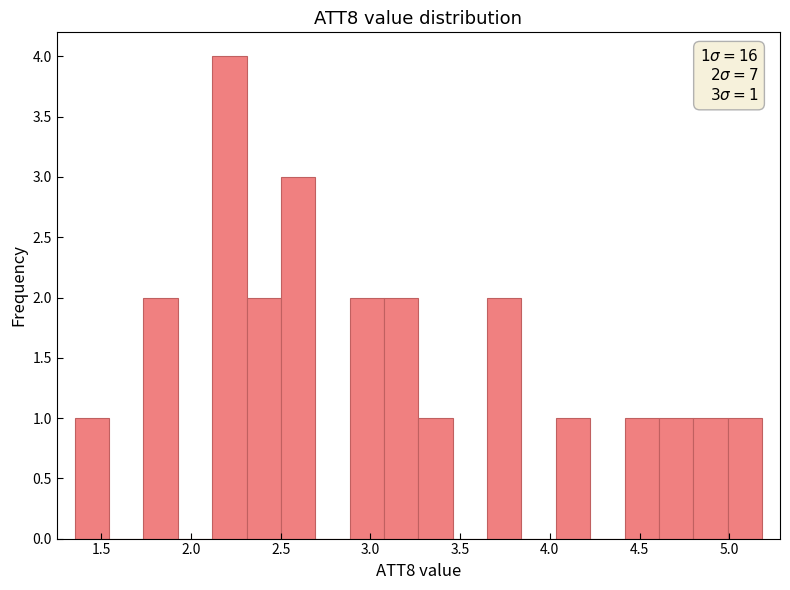

Read against the x-axis, roughly where is the centre of the tallest bar?

2.20